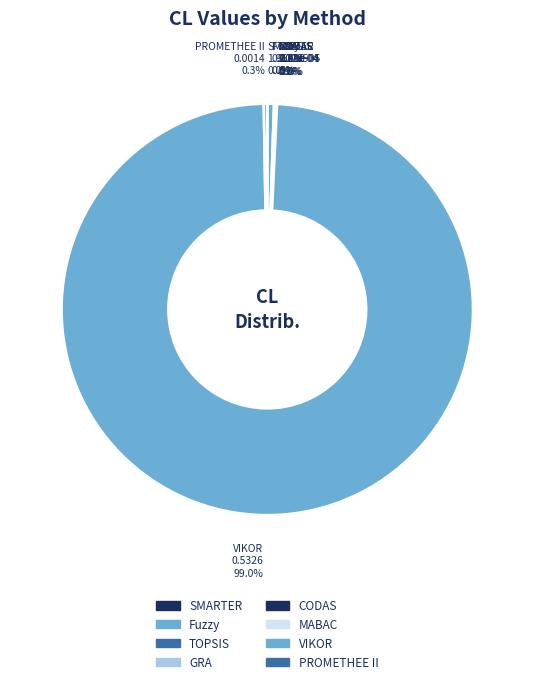

Is the sum of VIKOR and Fuzzy greater than half?

Yes